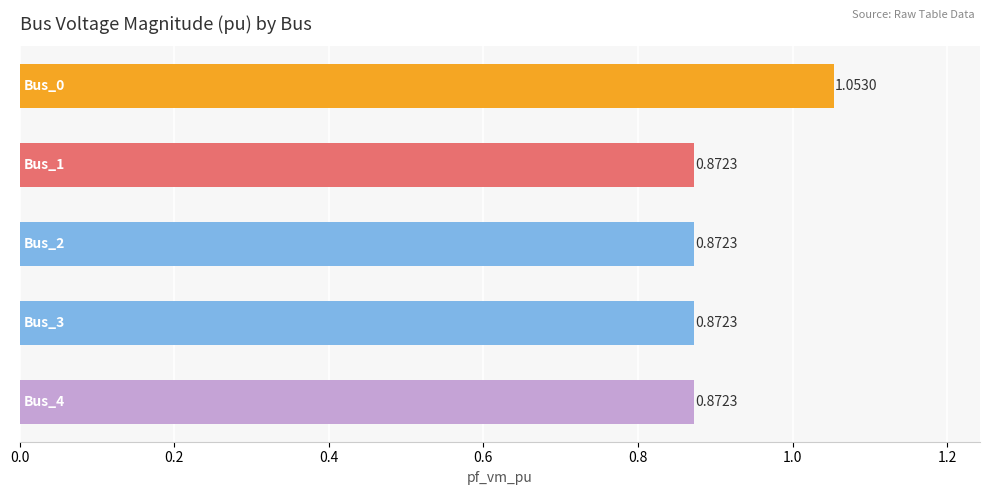

What is the sum of all values?

4.5